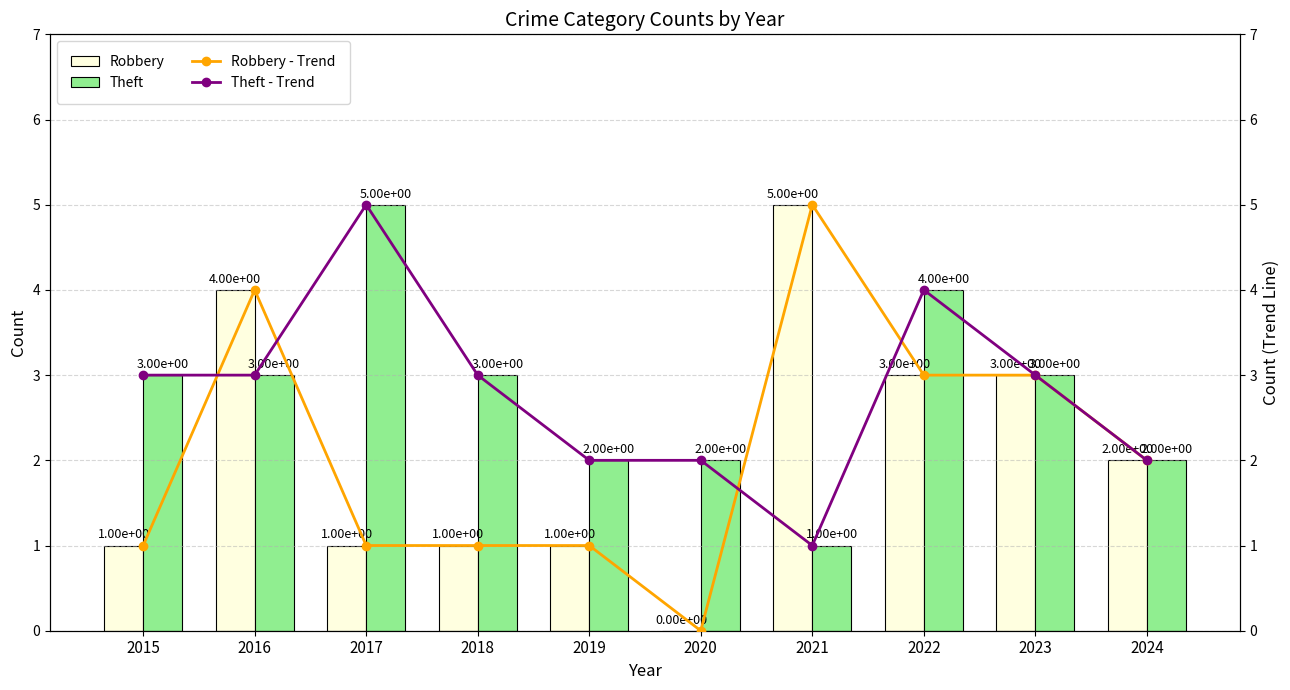

How many groups of bars are there?

10